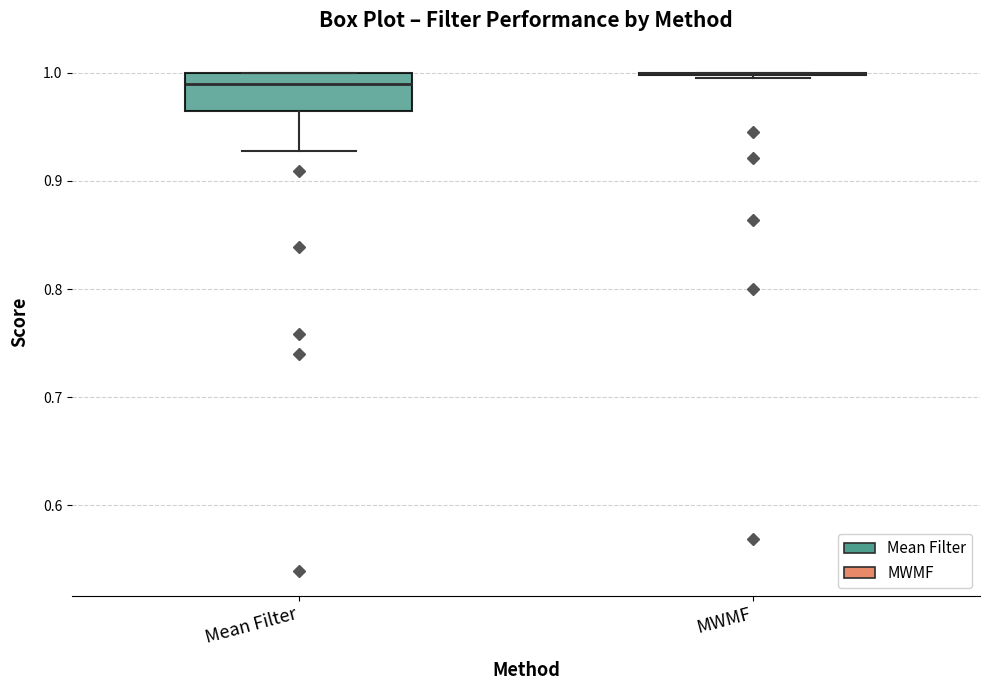

Reading left to right, transcribe this box plot: for each box, give where its median line is, the range the box spans, and where its two whiskers end, as read against the y-axis. The values are not printed on the chart, so give them approximately, as read against the axis.

Mean Filter: median 0.99, box 0.96 to 1.00, whiskers 0.93 to 1.00
MWMF: box collapsed to a line at 1.00, whiskers 1.00 to 1.00